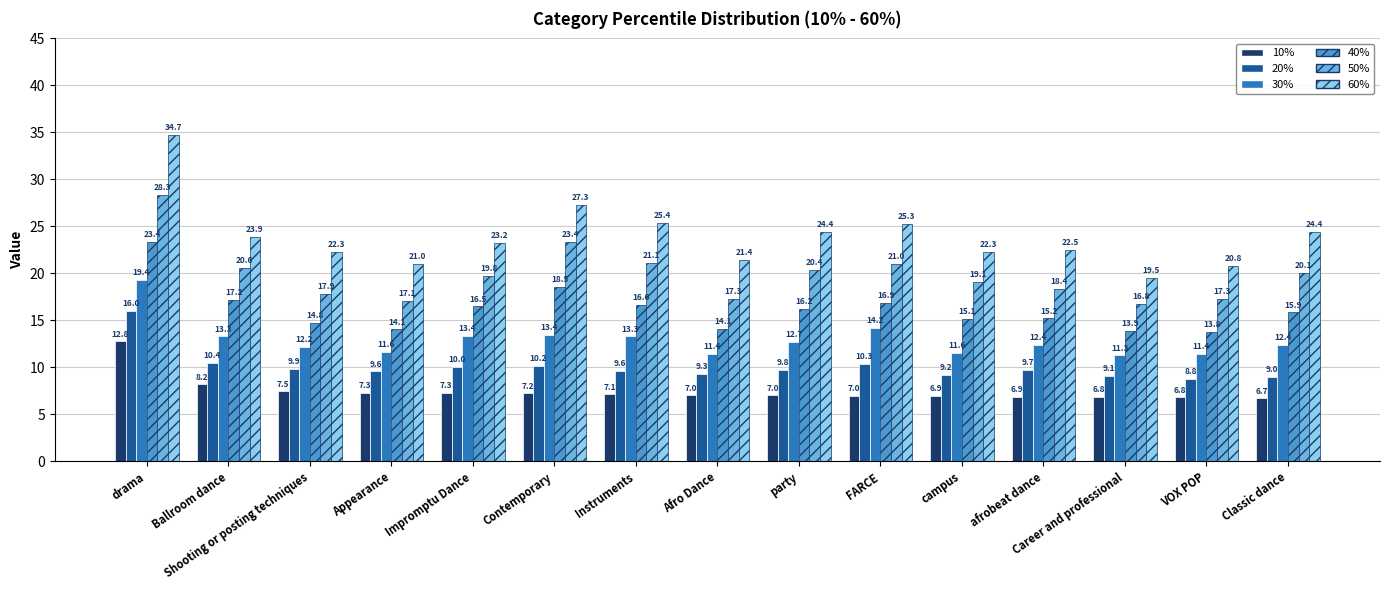

What is the value of the 30% bar at the 4th from the left?

11.6